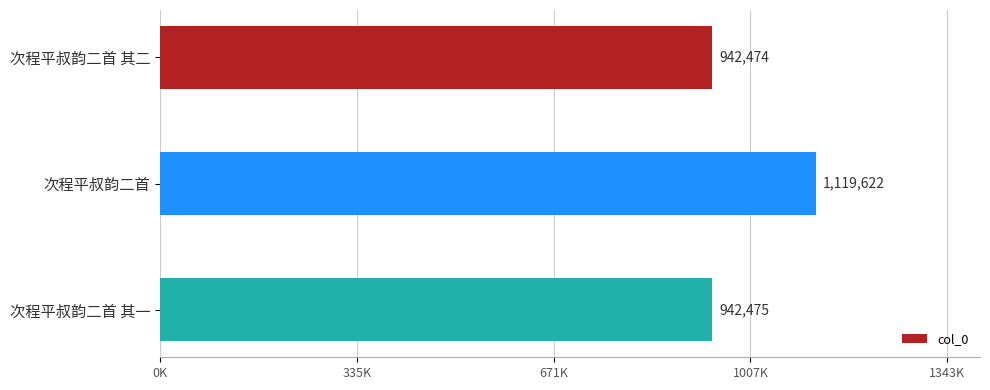

What is the difference between the maximum and minimum values?

177148